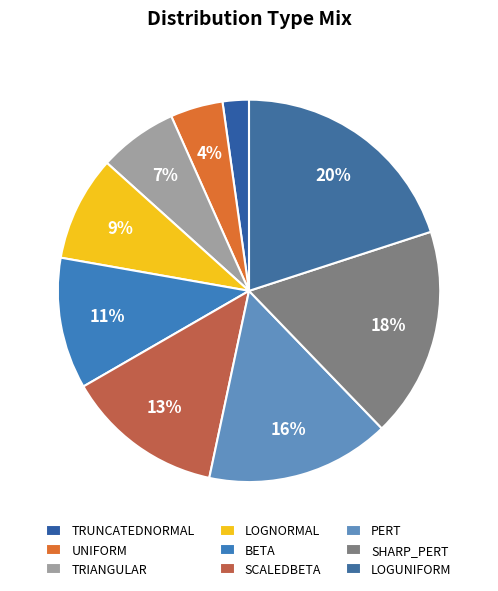

How many slices are in this pie chart?

9